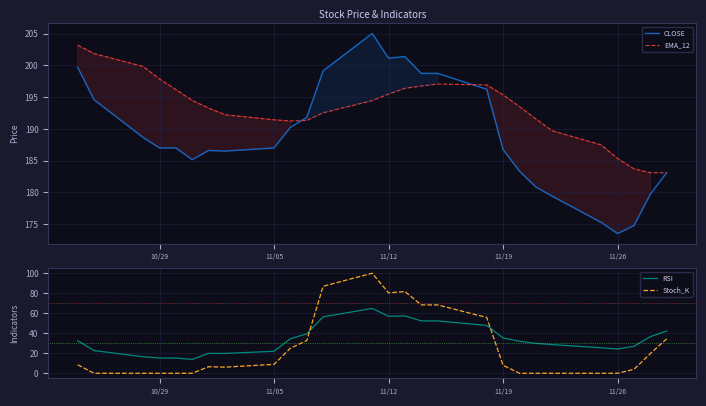

In Stoch_K, how many points are higher than both neighbors (excluding endpoints)?

3